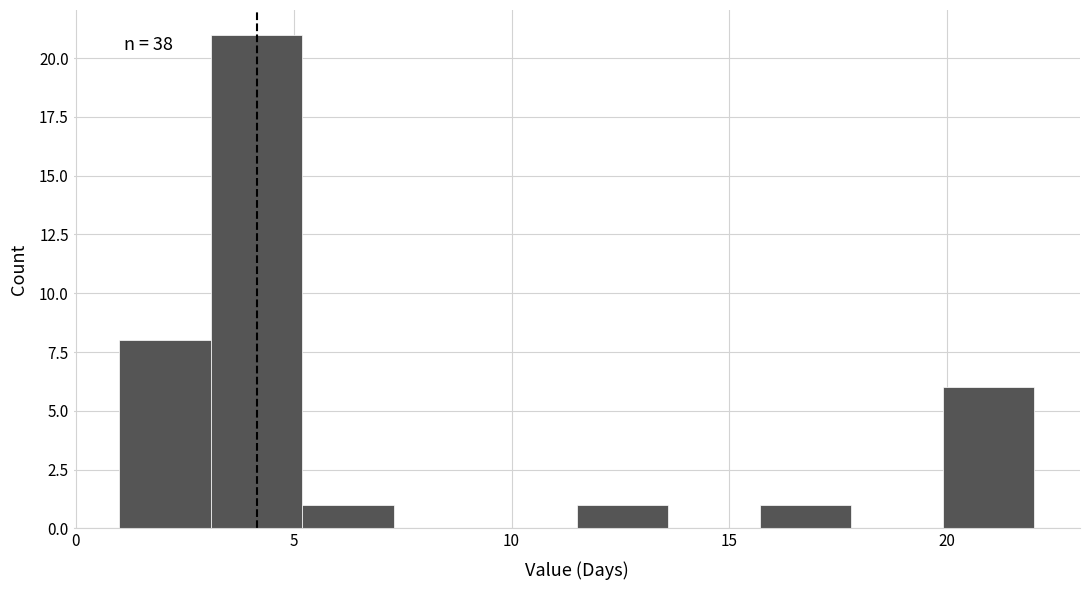

Over which range of the x-axis is the bar tallest?

3.1 to 5.2